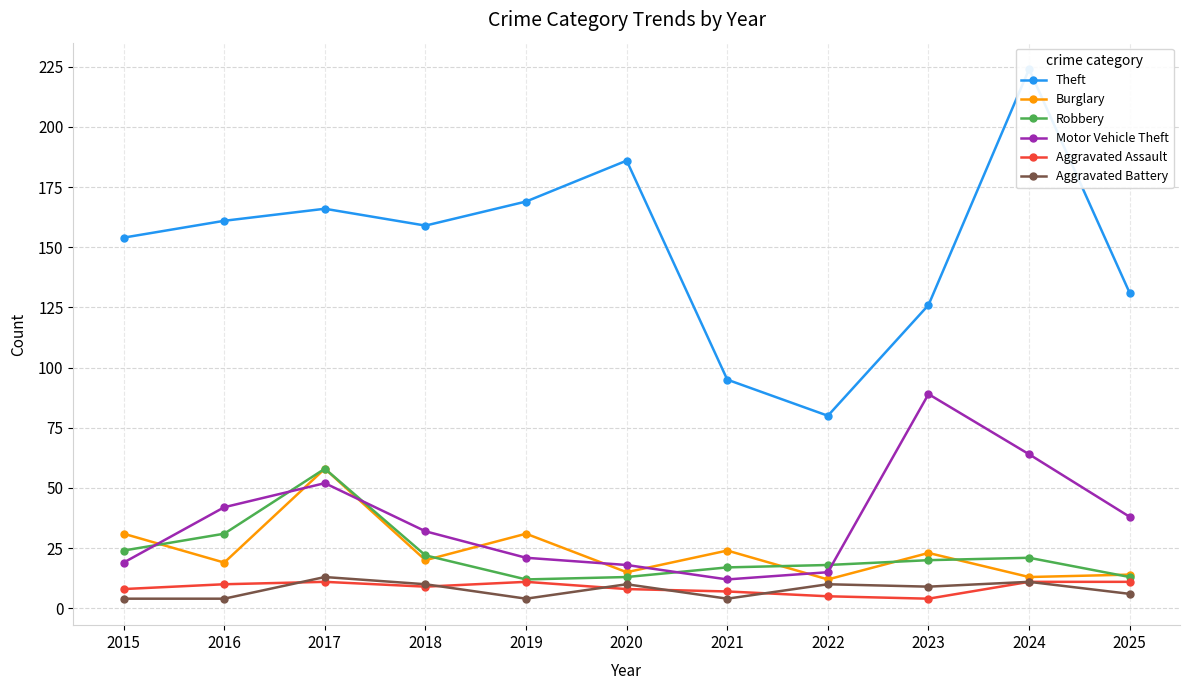

What is the spread (max minus min) of values at 2020?

178